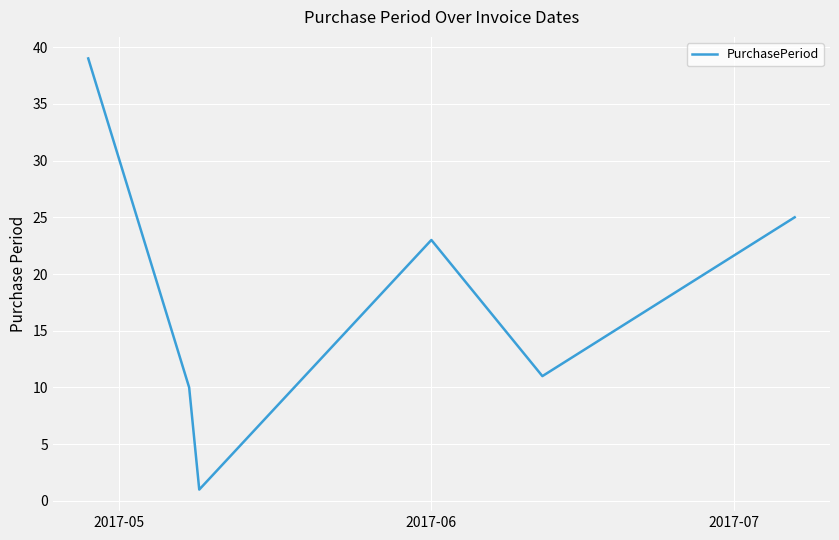

How many interior local valleys (lower than both neighbors) does the data have?

2